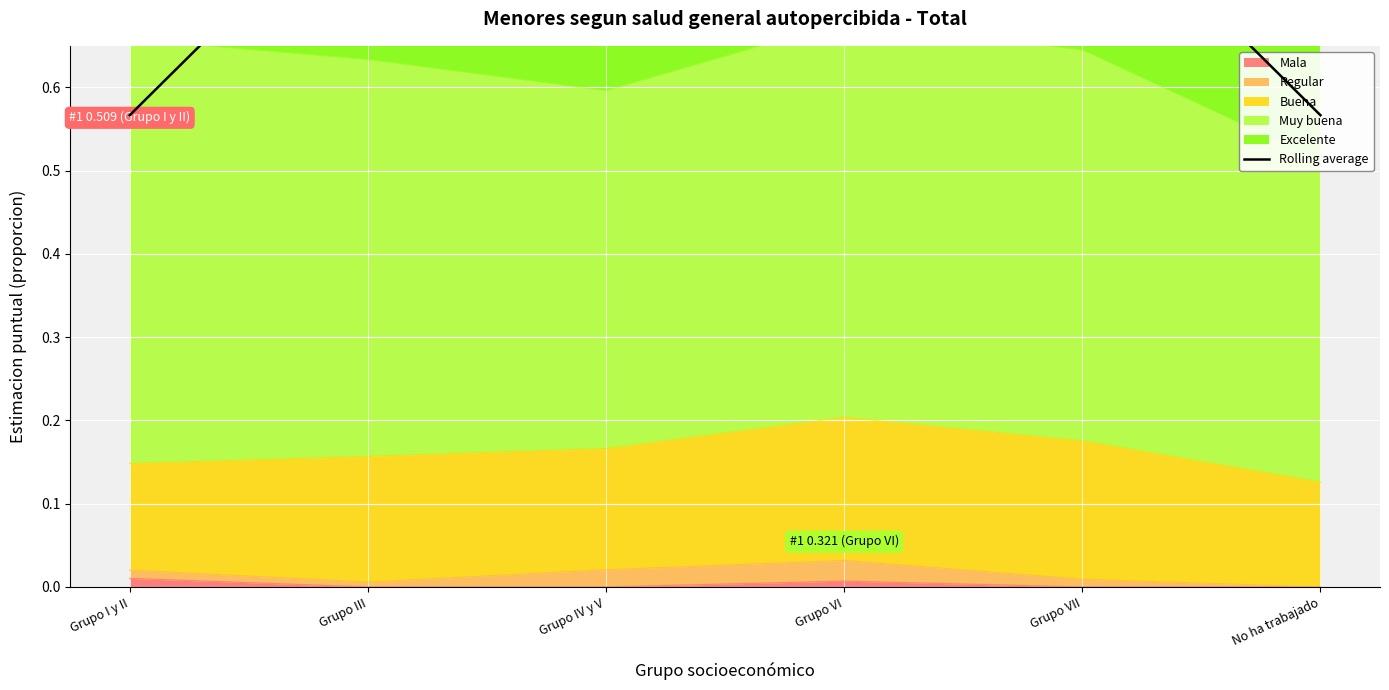

The value of Mala at Grupo III is 0.0. True or false?

True